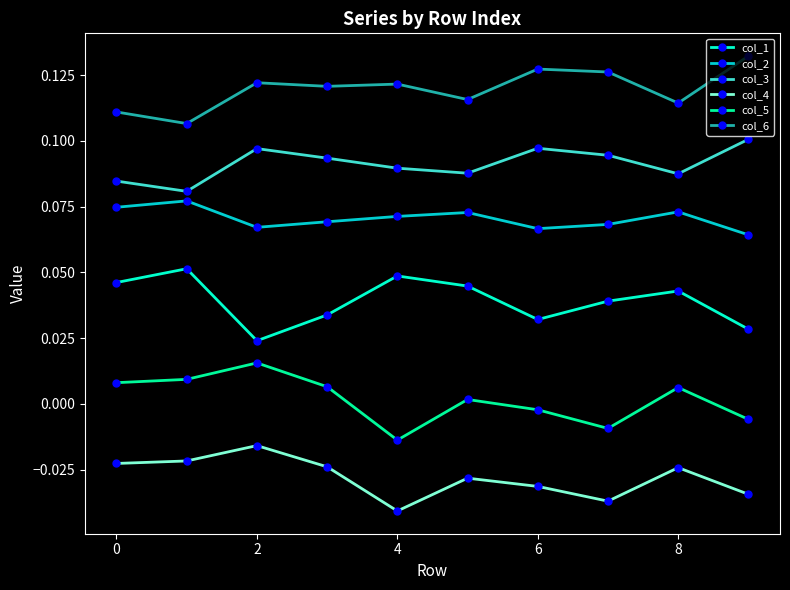

True or false: col_5 and col_6 cross at least once.

False